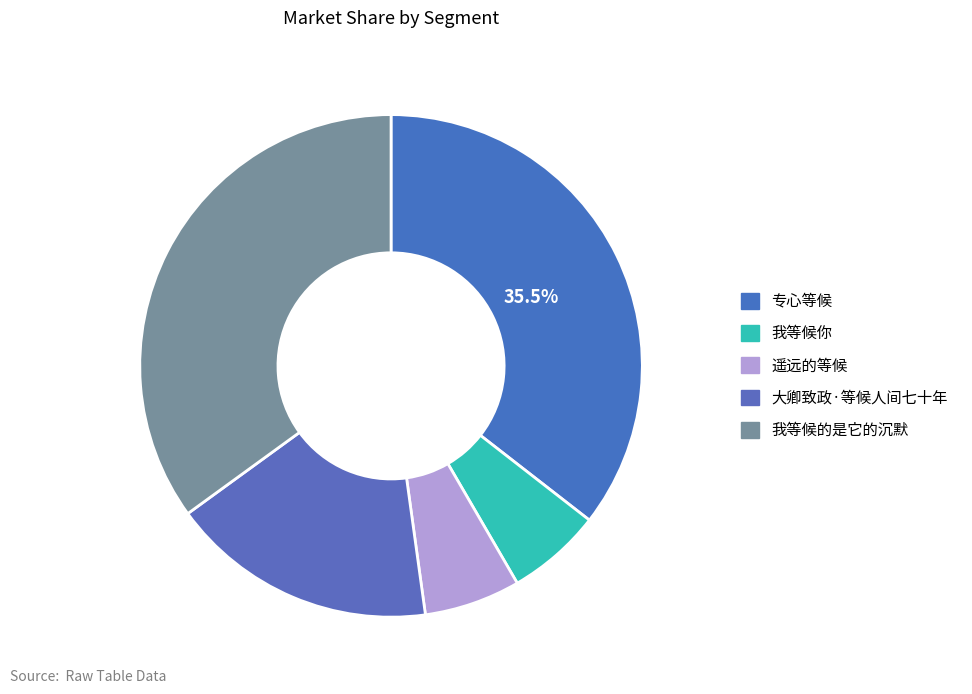

To the nearest percent, what is the difference between the 我等候你 and 我等候的是它的沉默 slice percentages?

29%